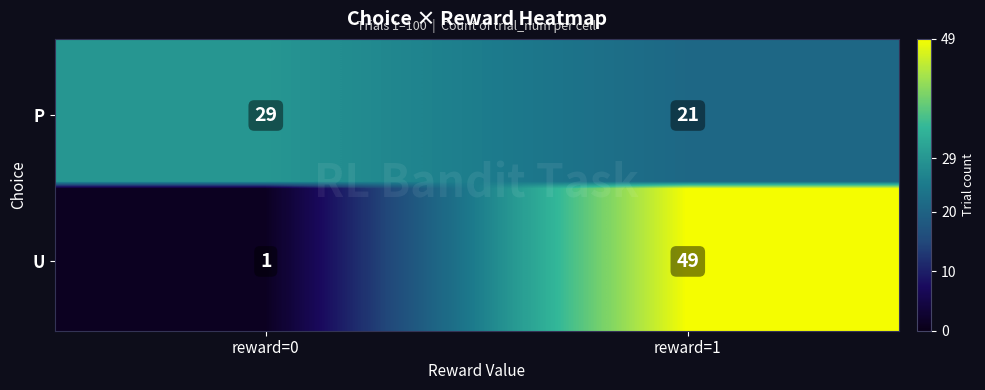

What is the average value of the U series?

25